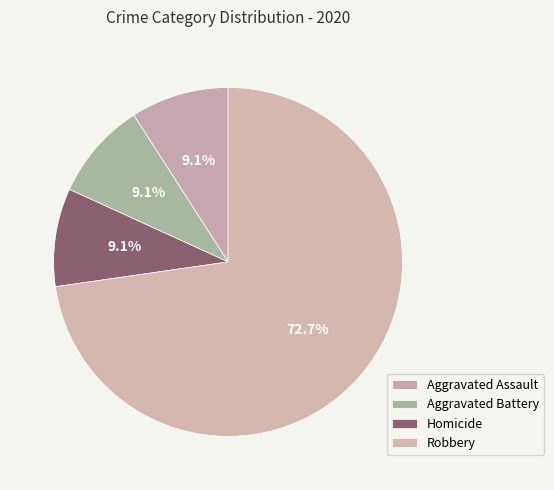

How many slices are in this pie chart?

4